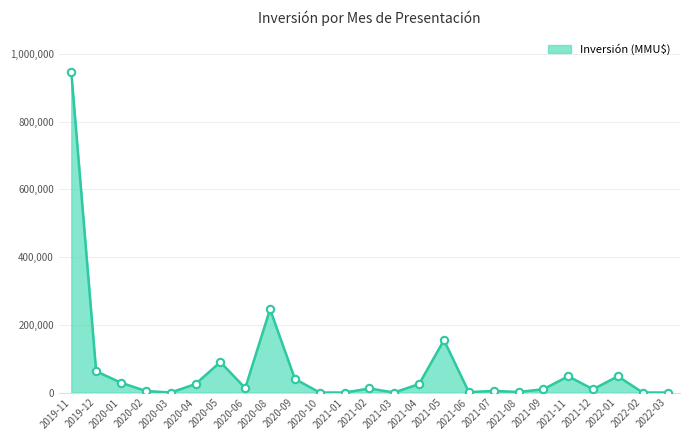

Approximately how many times larger is the value at 2021-12 compared to 2021-05?

0.1